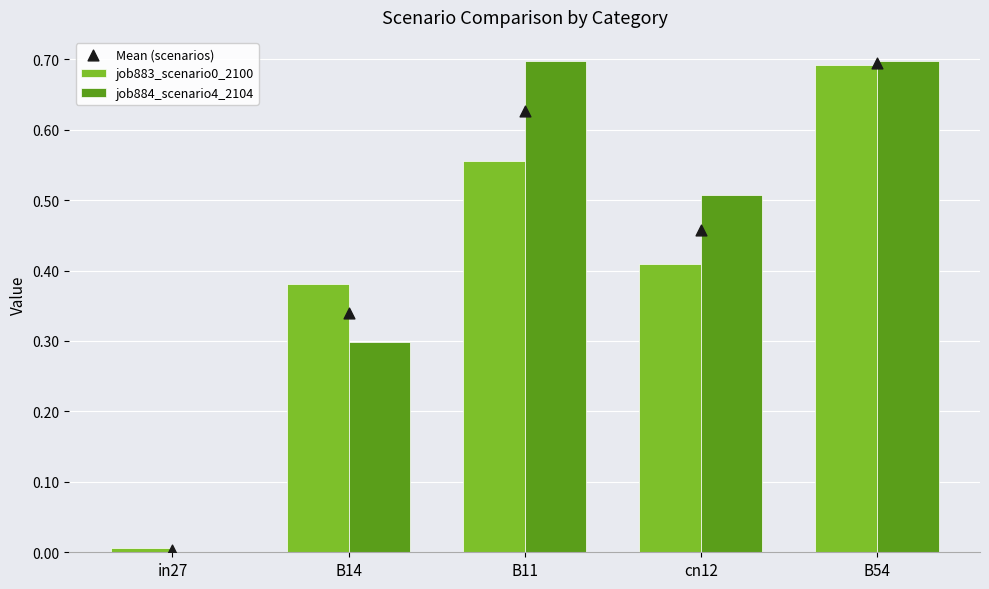

What are all the series names shown in the legend?

job883_scenario0_2100, job884_scenario4_2104, Mean (scenarios)